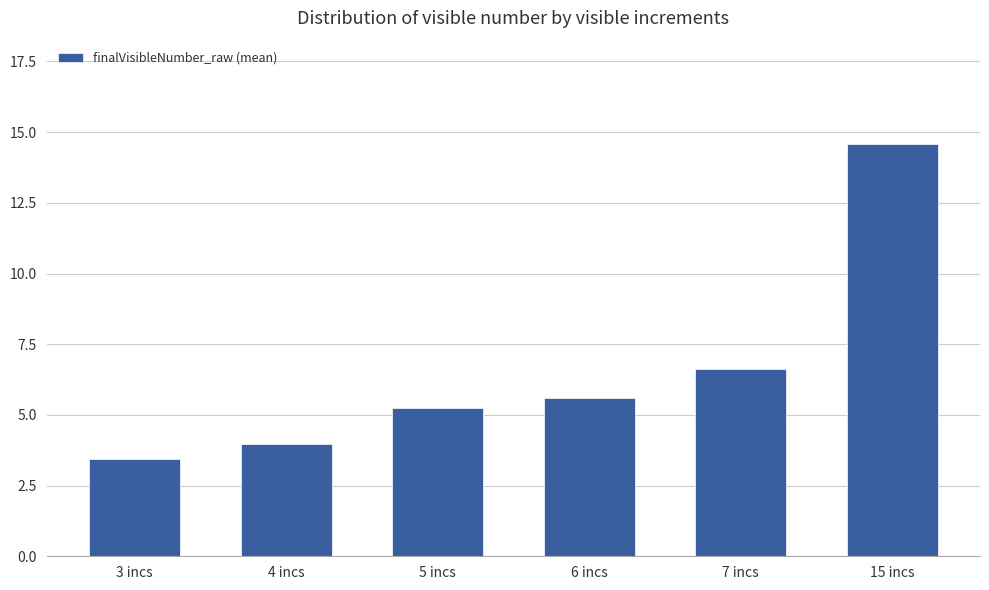

What is the difference between the maximum and second lowest values?

10.6